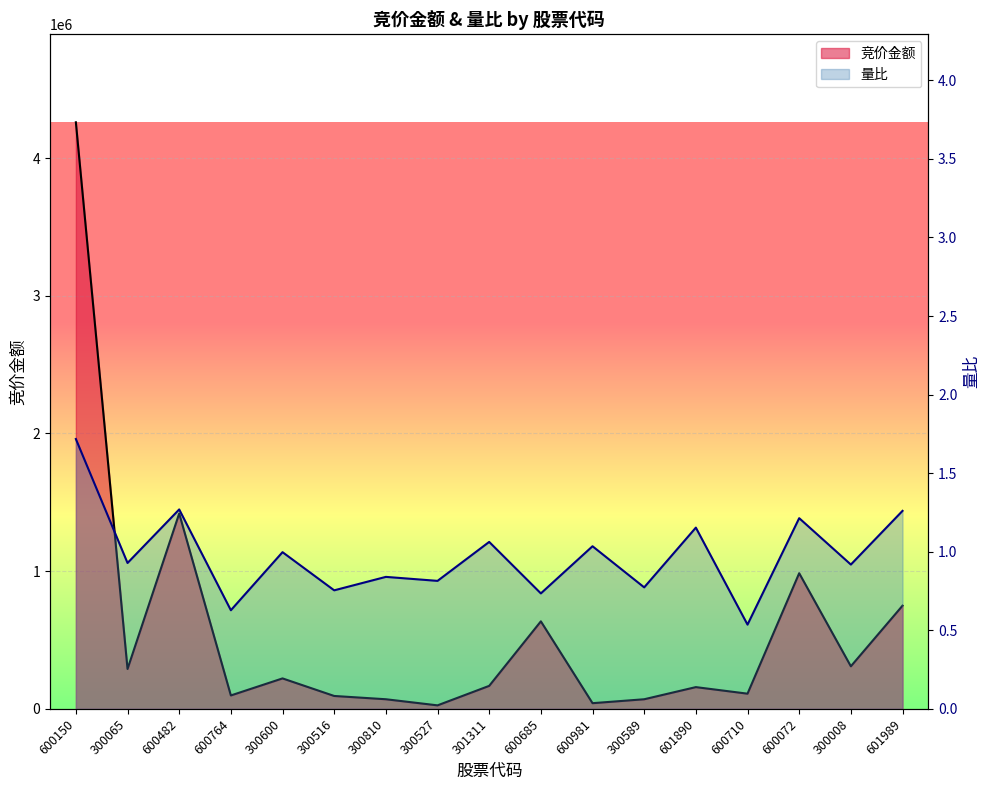

What are all the series names shown in the legend?

竞价金额, 量比